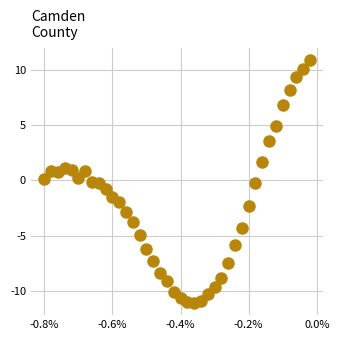

What is the range of Y values (max minus min)?

21.9